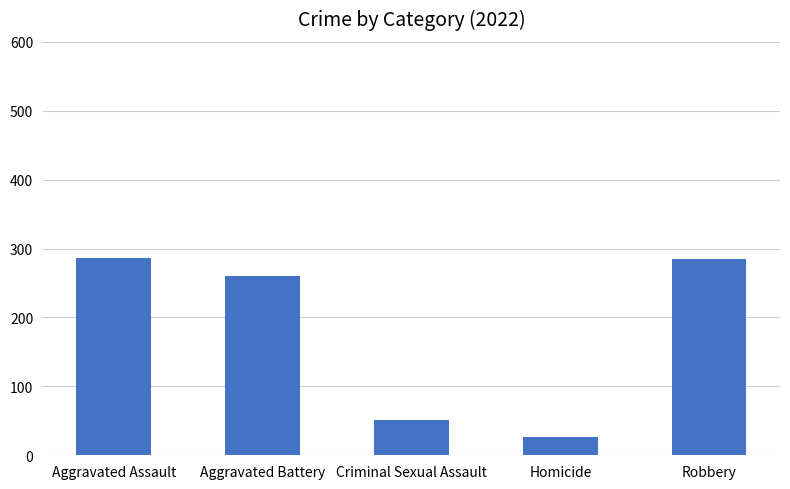

The chart shows a value of 26 at Homicide. True or false?

True